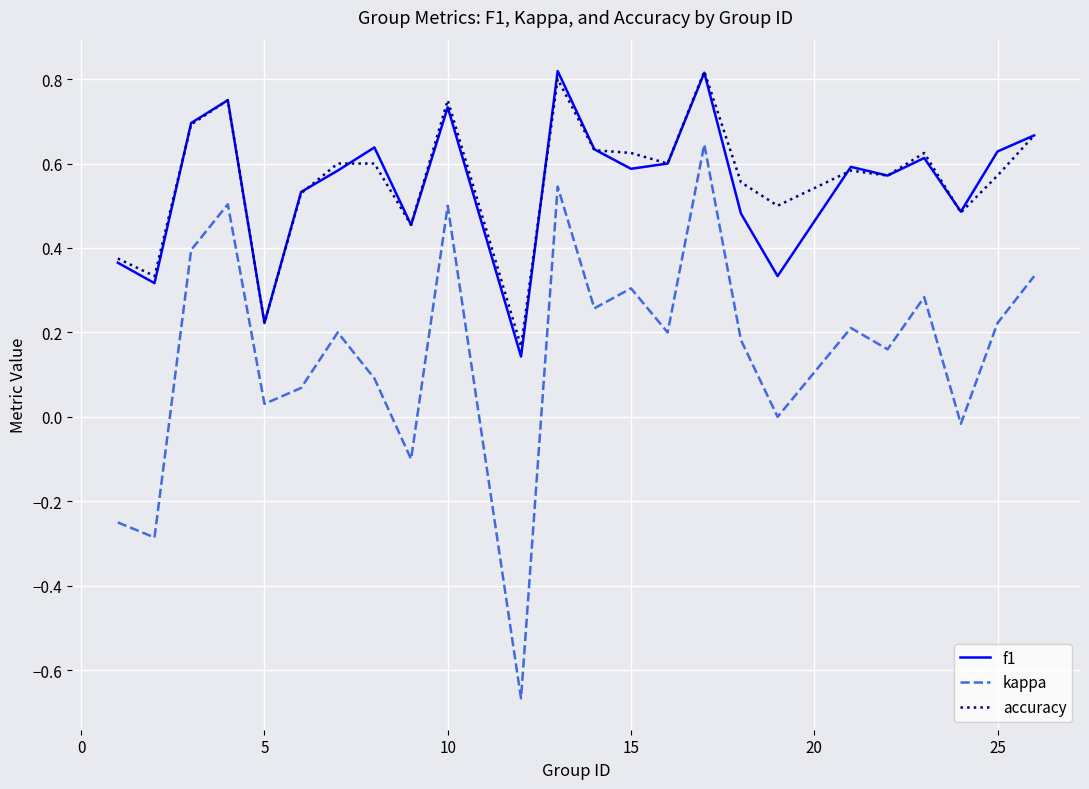

What are all the series names shown in the legend?

f1, kappa, accuracy